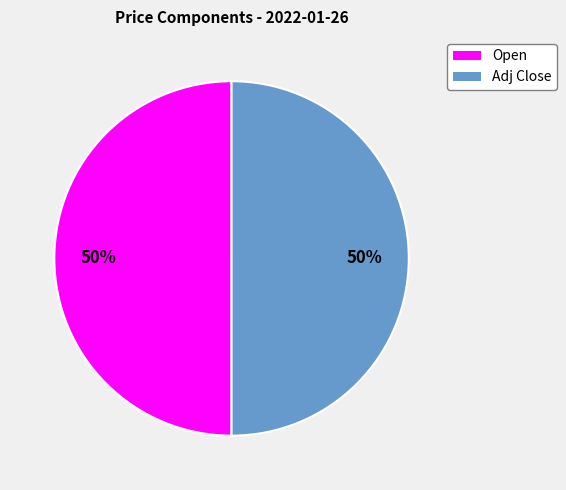

Approximately how many times larger is the value at Adj Close compared to Open?

1.0